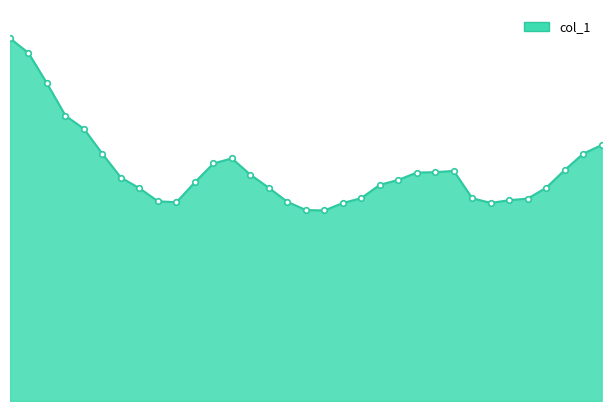

How many lines are shown in the chart?

1